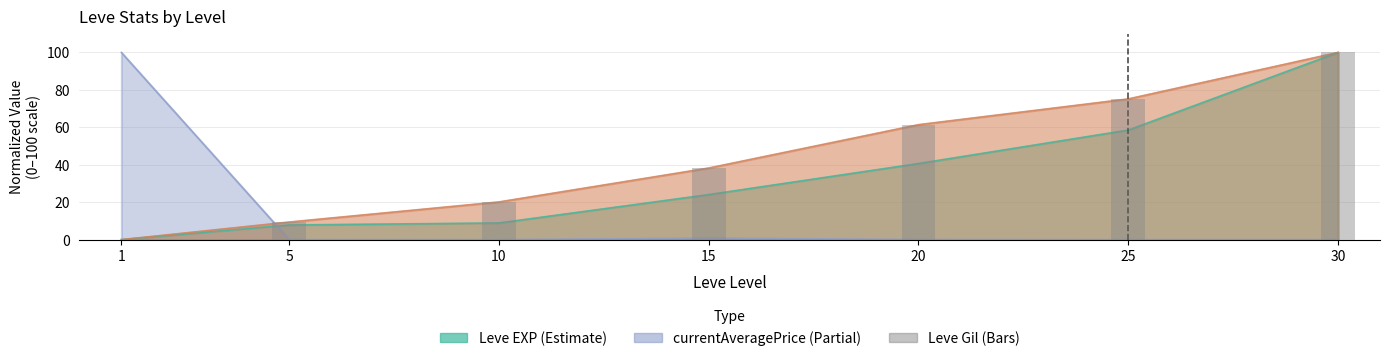

List the labels in order of value, smallest first.

1, 5, 10, 15, 20, 25, 30